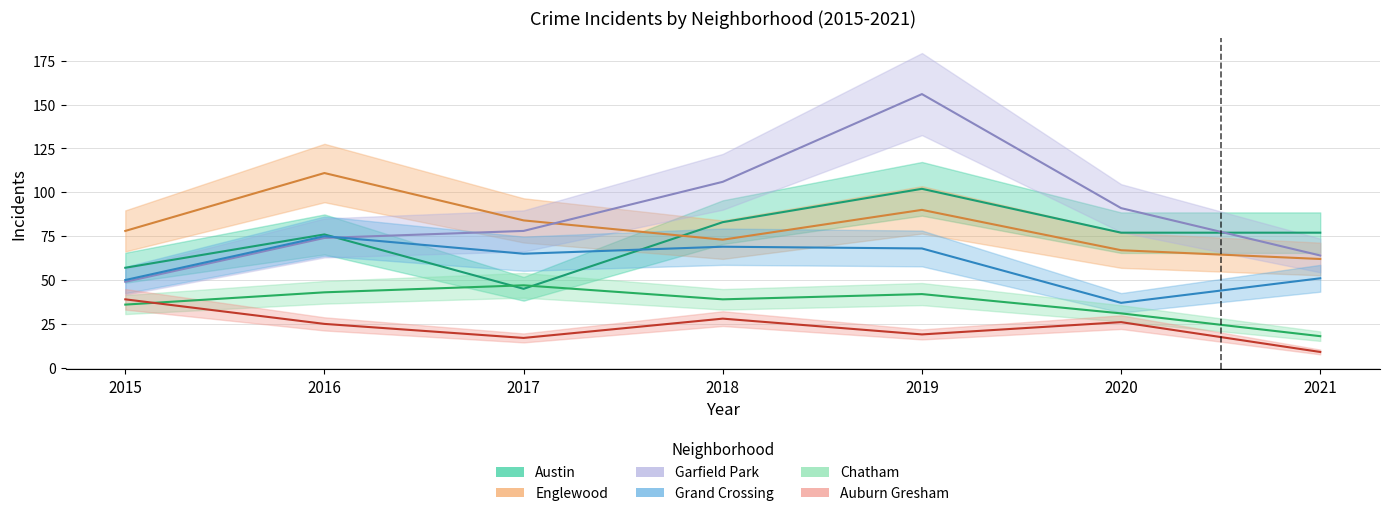

Rank the series by their maximum value, from highest to lowest.

Garfield Park, Englewood, Austin, Grand Crossing, Chatham, Auburn Gresham